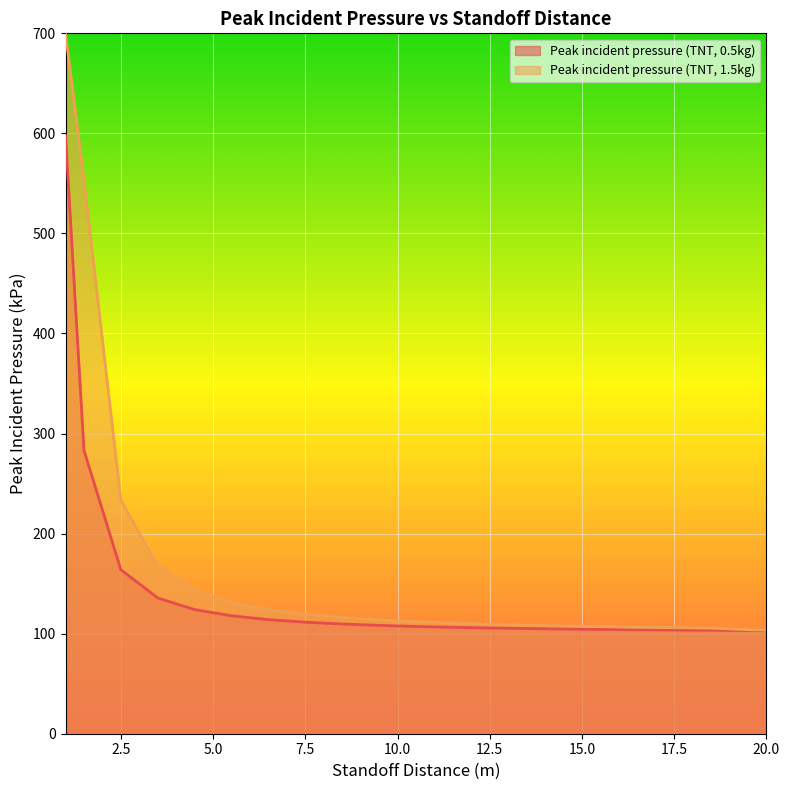

Which has a higher value, 18.5 or 13.5?

13.5